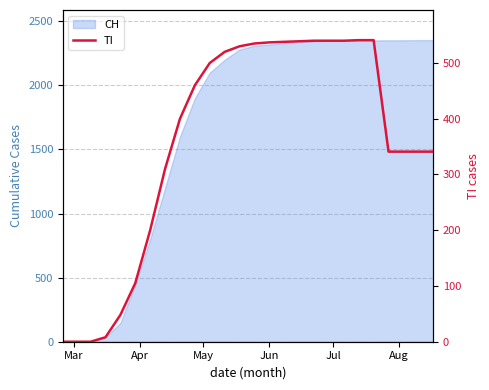

The chart shows a value of 0 at Mar. True or false?

True